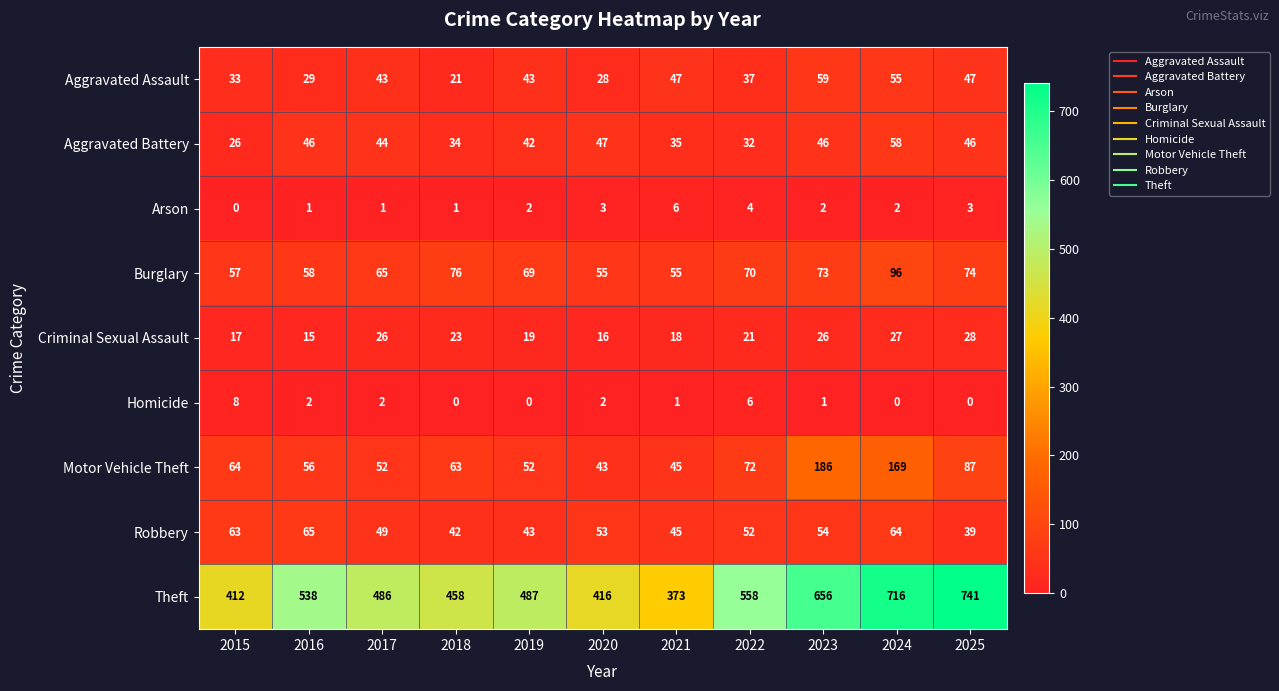

Count the number of data series in this chart.

9